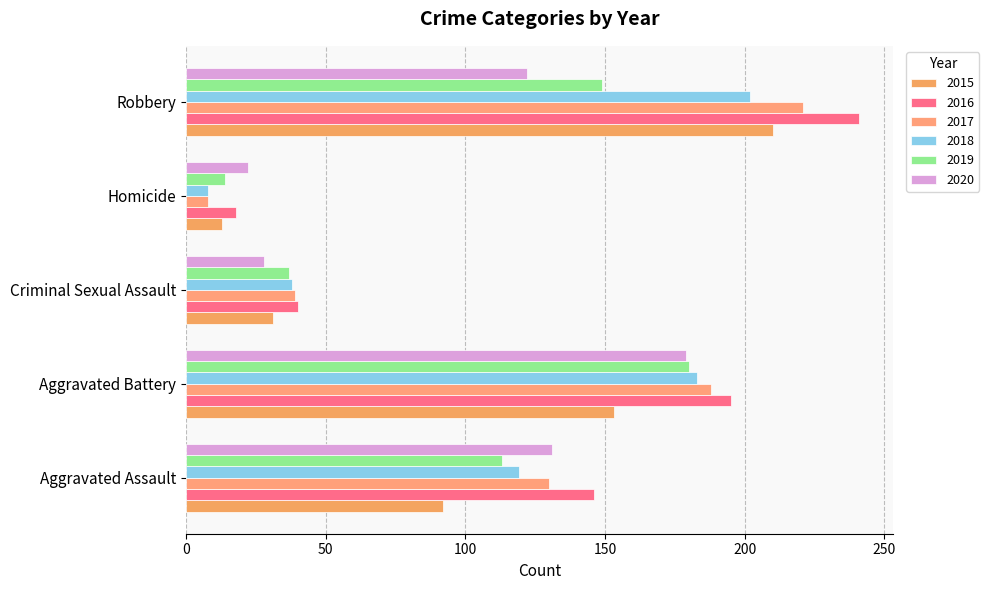

What is the average value of the 2015 series?

100